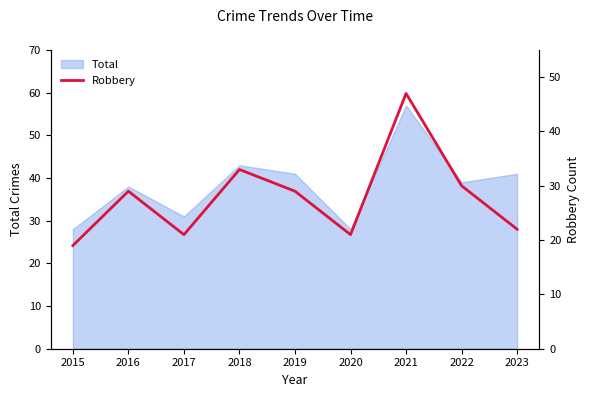

The value at 2022 is 30. True or false?

True